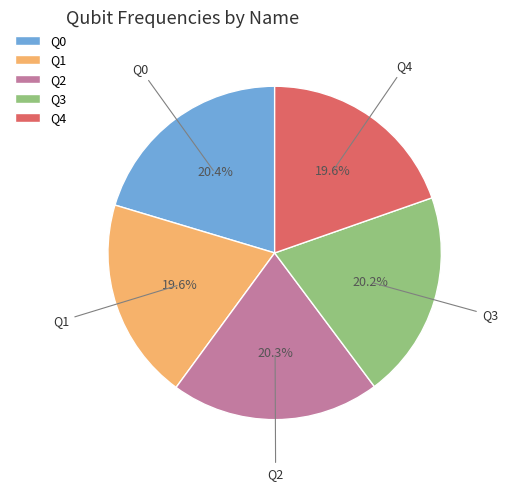

True or false: Q4 accounts for 12% of the total.

False